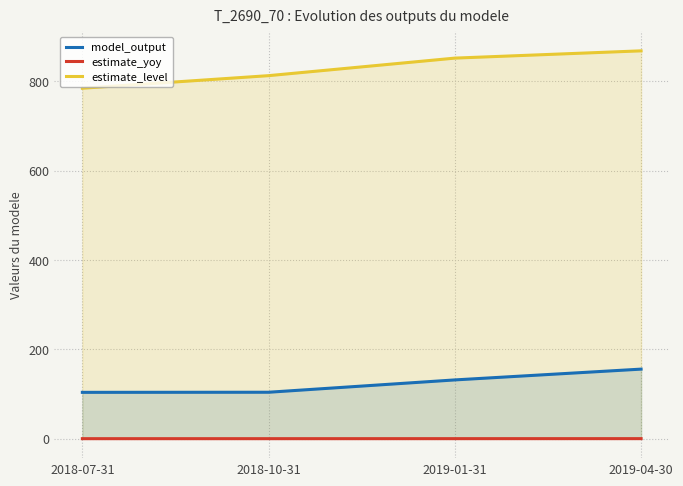

True or false: estimate_level and estimate_yoy cross at least once.

False